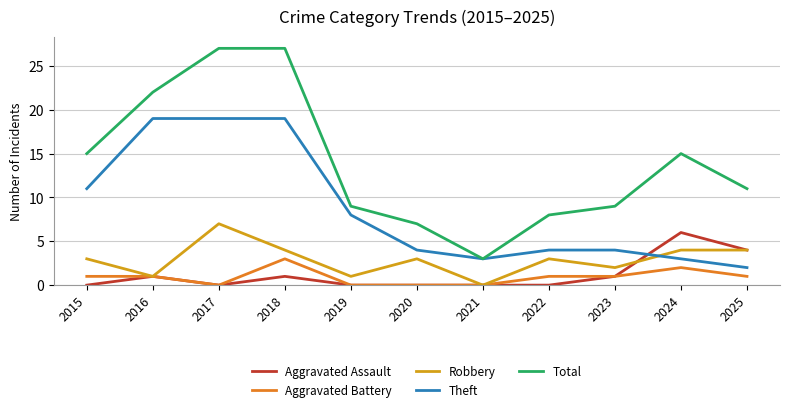

At 2022, list the series in order from largest to smallest.

Total, Theft, Robbery, Aggravated Battery, Aggravated Assault